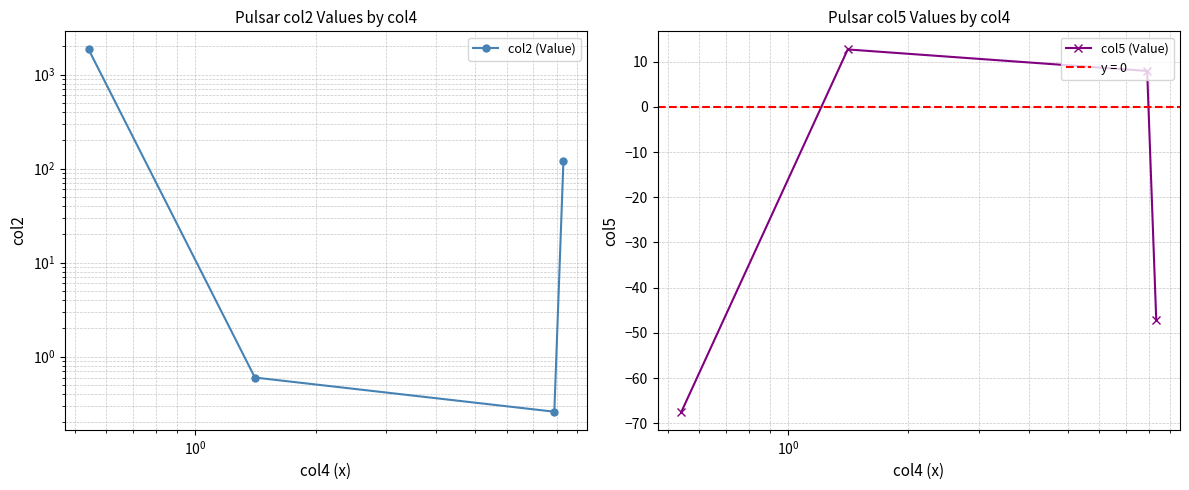

Rank the series by their average value, from highest to lowest.

col2 (Value), col5 (Value)